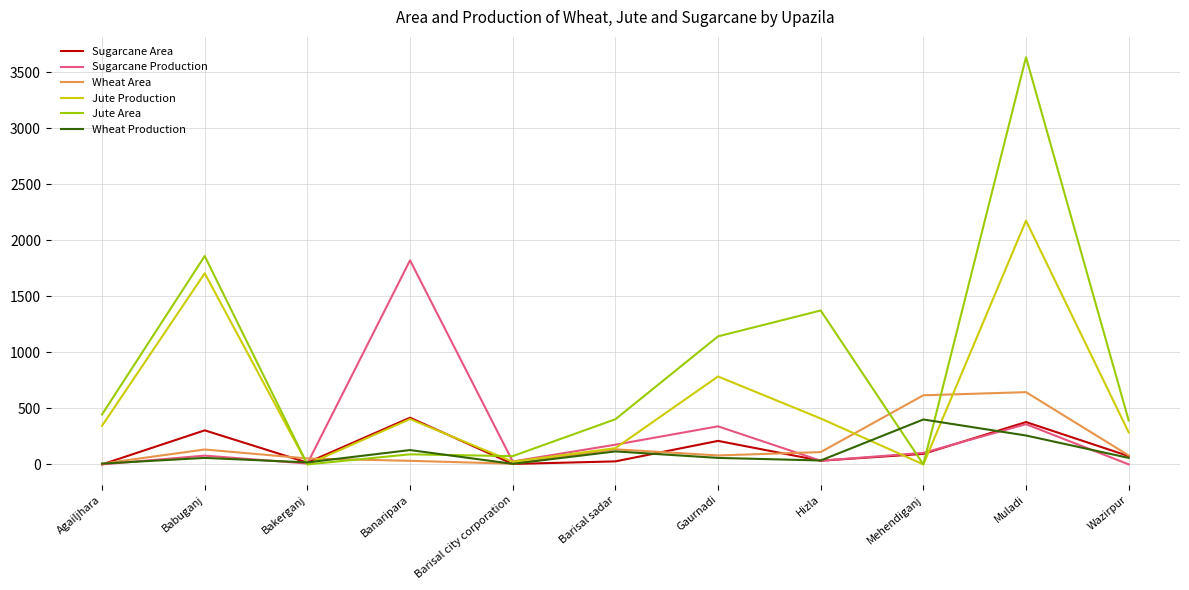

At which category does the chart reach its peak across all series?

Muladi